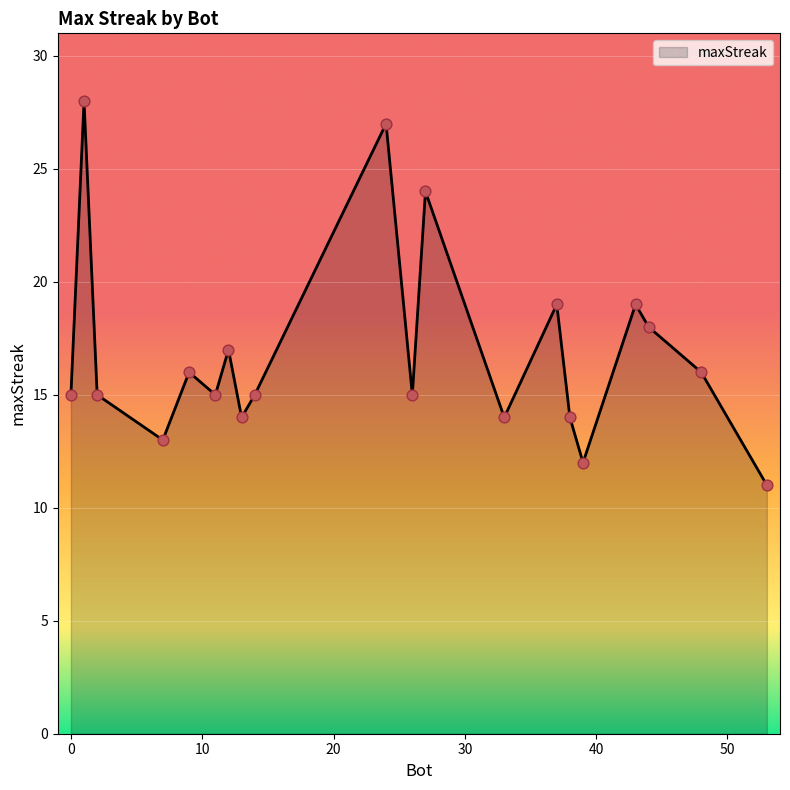

What is the minimum value shown in the chart?

11